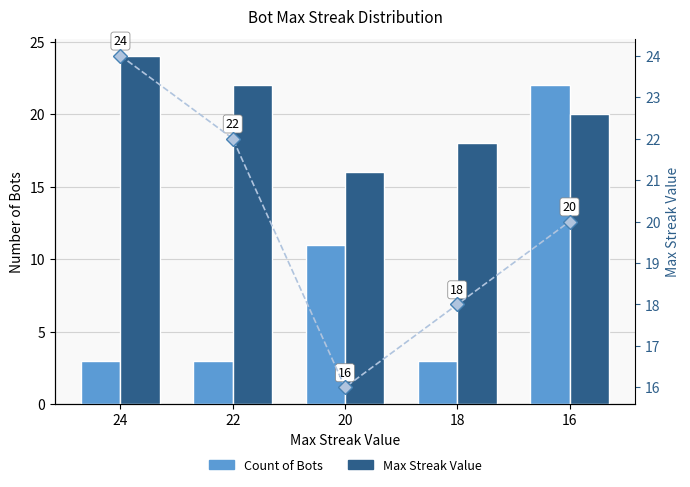

Reading right to left, extract all data points from this chart.

Count of Bots: 16=22	18=3	20=11	22=3	24=3
Max Streak Value: 16=20	18=18	20=16	22=22	24=24